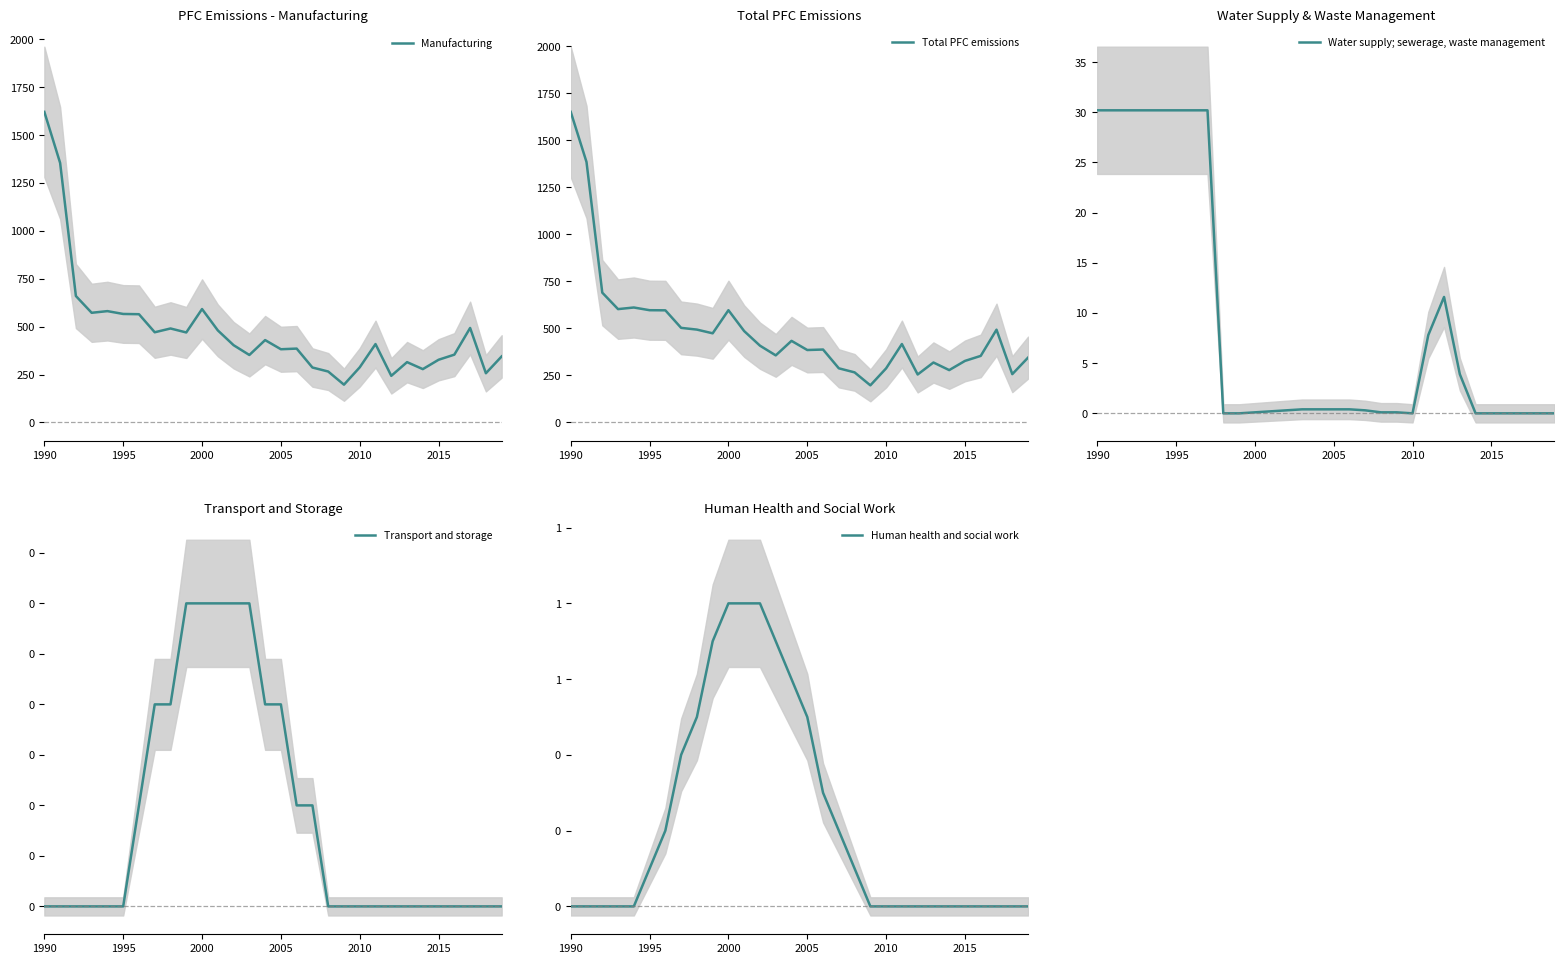

The value of Total PFC emissions at 2000 is 935.5. True or false?

False